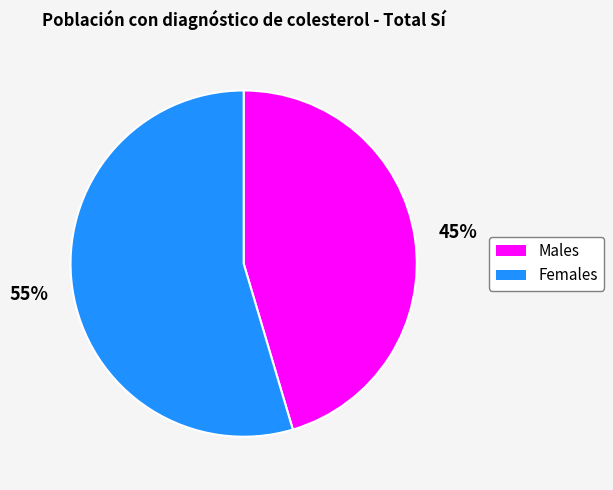

Is there any slice that represents more than half of the pie?

Yes